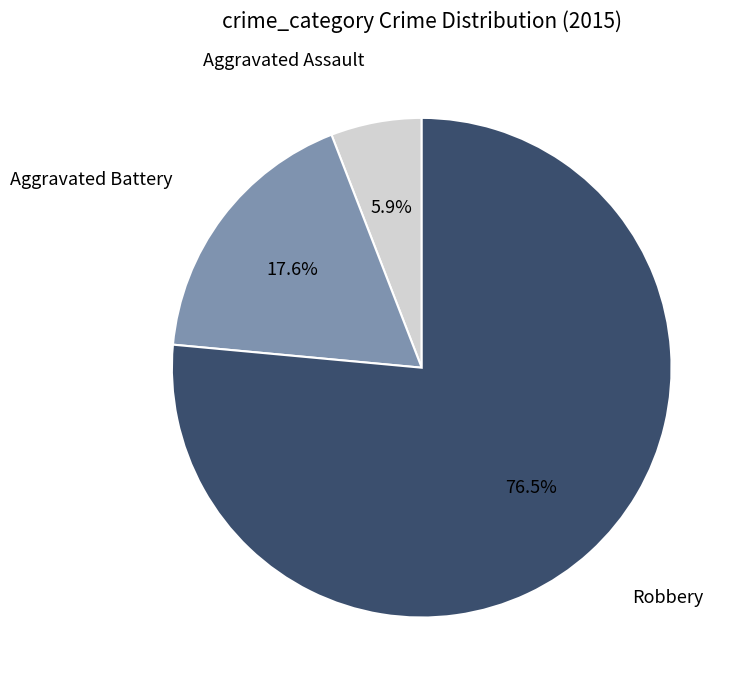

The Aggravated Battery slice represents 18% of the pie. True or false?

True